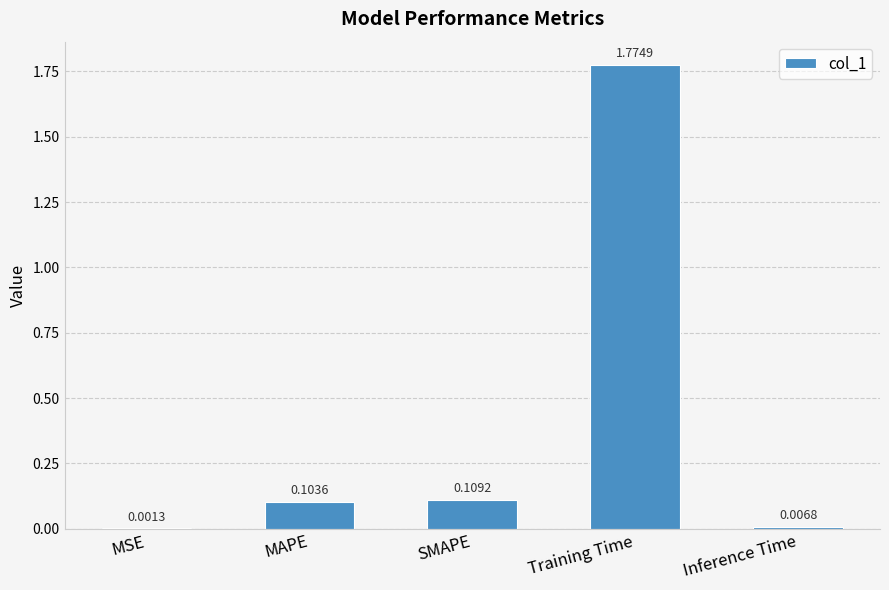

At which category does the chart reach its peak across all series?

Training Time